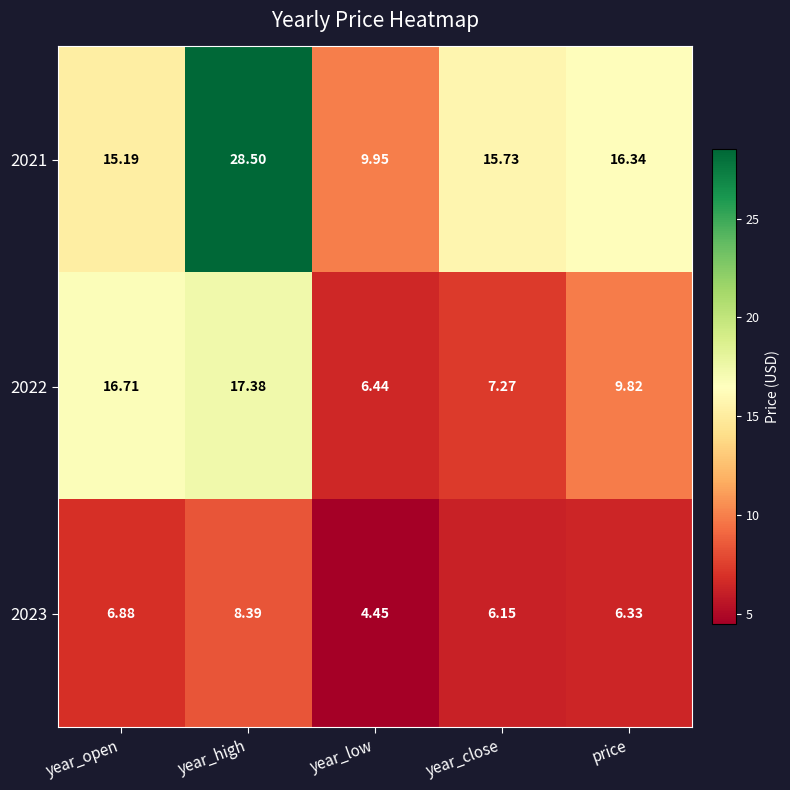

Which series has the largest range (max minus min)?

2021